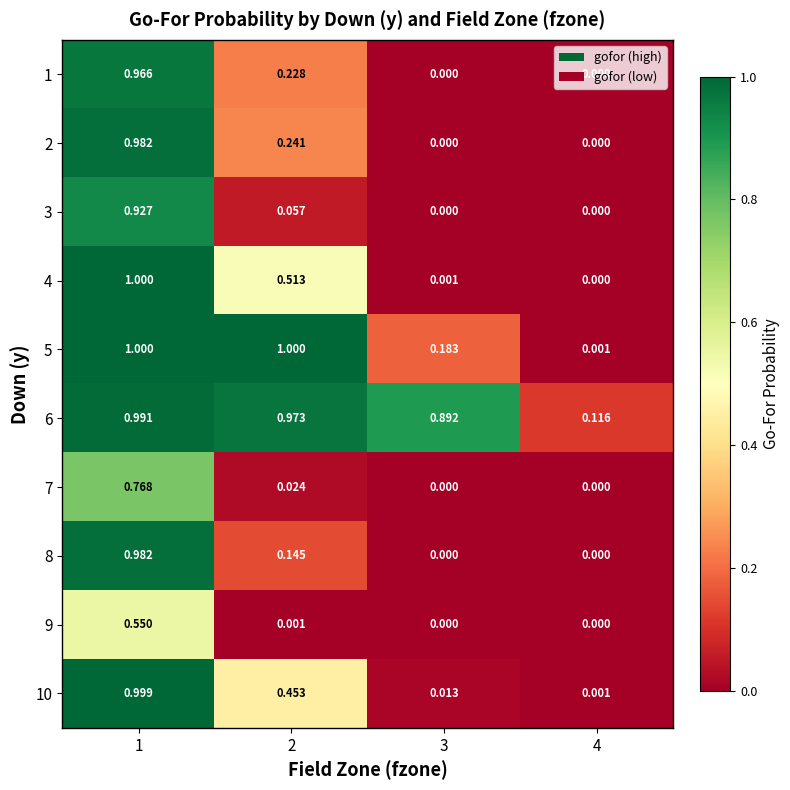

Count the number of data series in this chart.

10